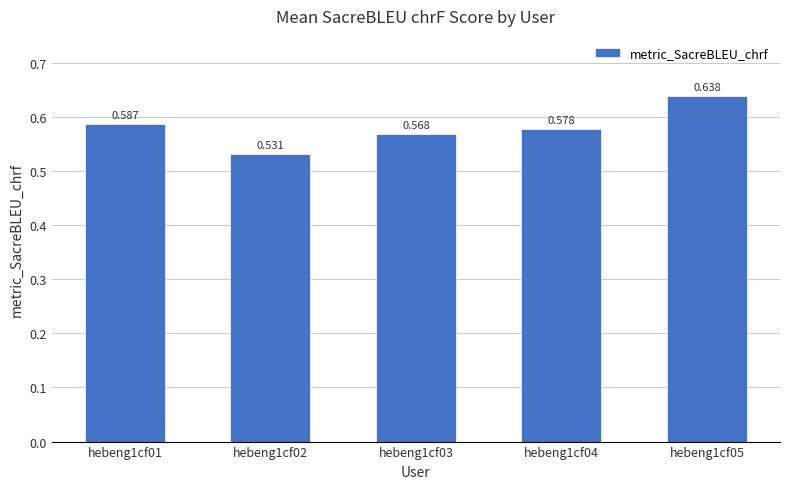

The value at hebeng1cf05 is 0.8. True or false?

False